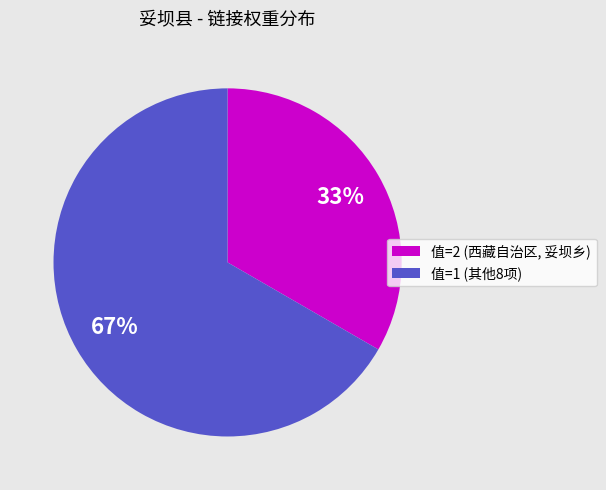

Does any single category account for the majority?

Yes